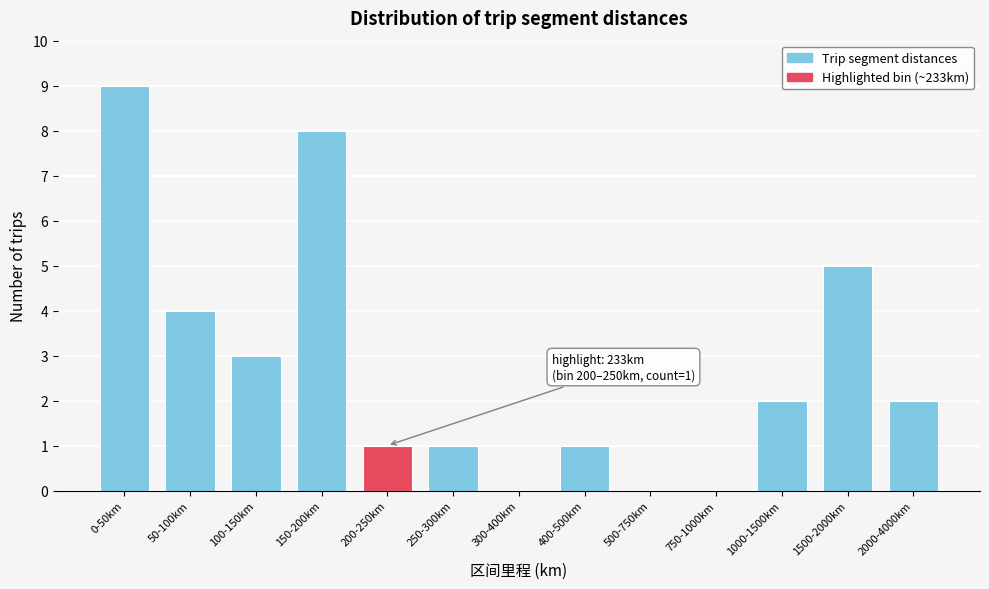

Reading right to left, list all the values displayed in this chart.

2000-4000km=2	1500-2000km=5	1000-1500km=2	750-1000km=0	500-750km=0	400-500km=1	300-400km=0	250-300km=1	200-250km=1	150-200km=8	100-150km=3	50-100km=4	0-50km=9